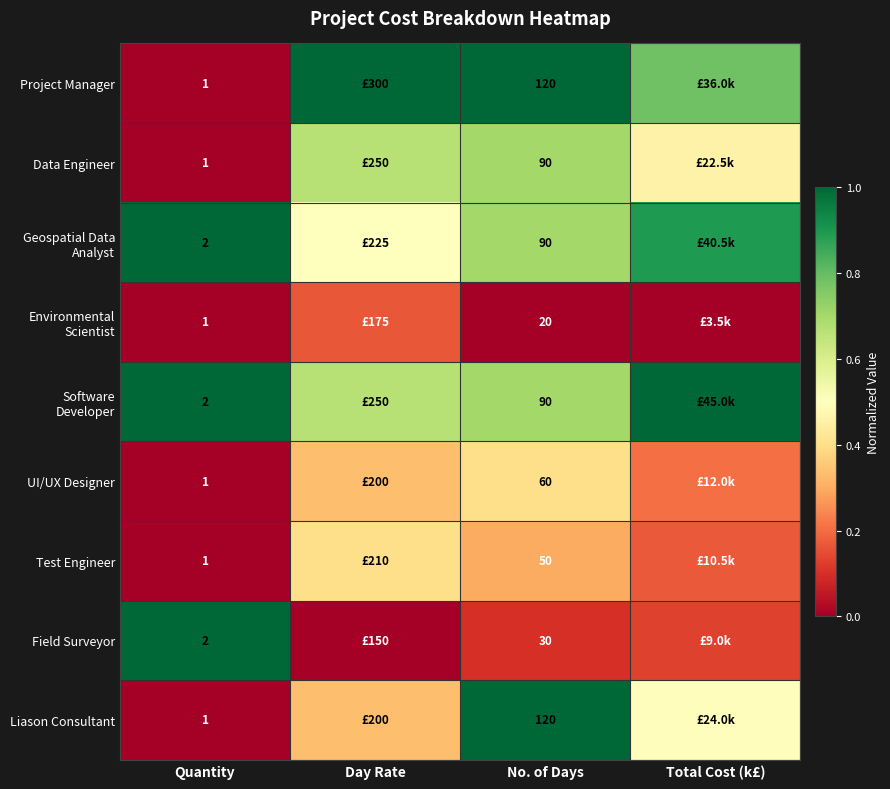

The Software Developer series shows 0.2 at No. of Days. True or false?

False